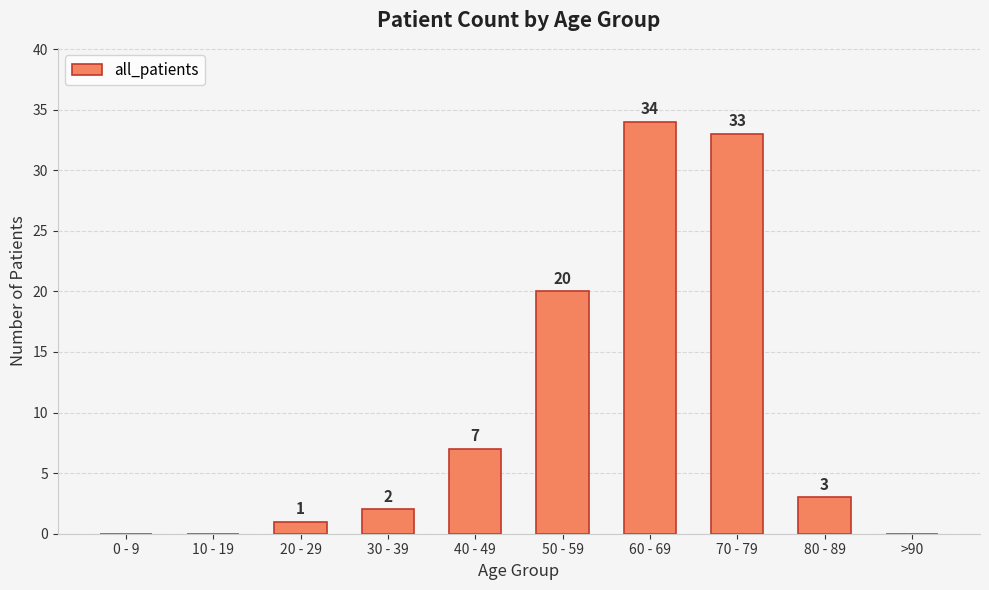

Between 10 - 19 and 40 - 49, which is larger?

40 - 49